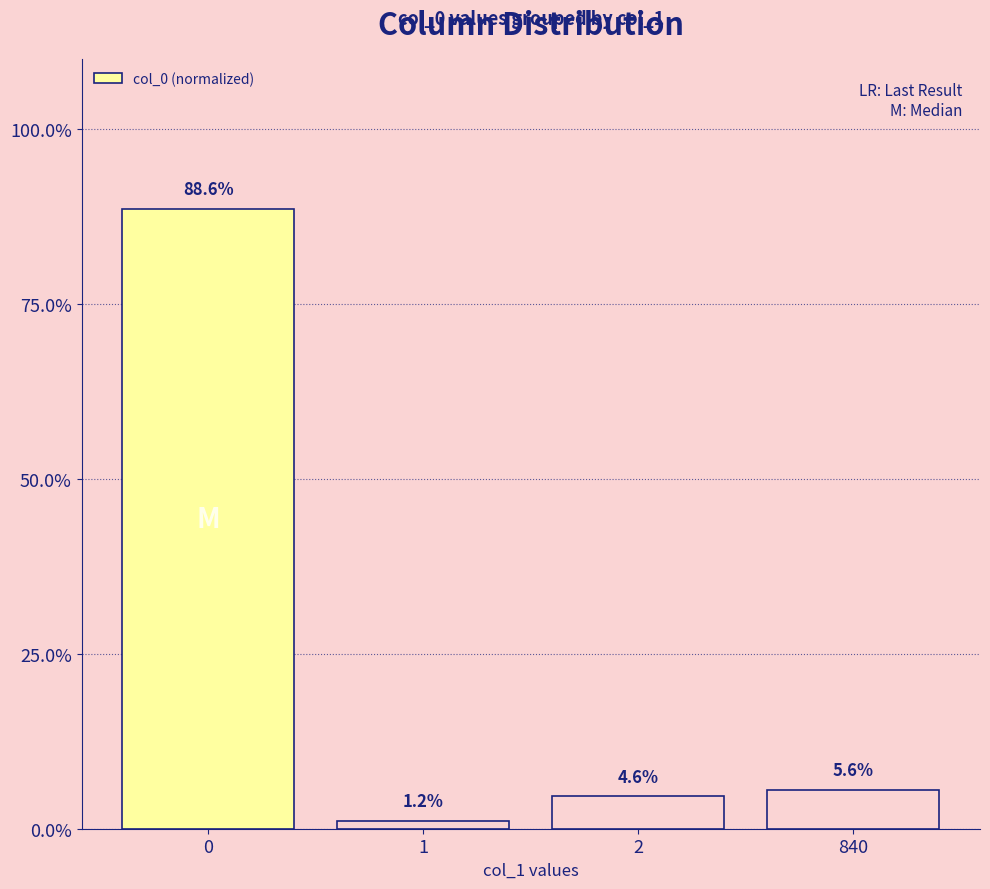

What is the change in value from 0 to 840?

-0.8